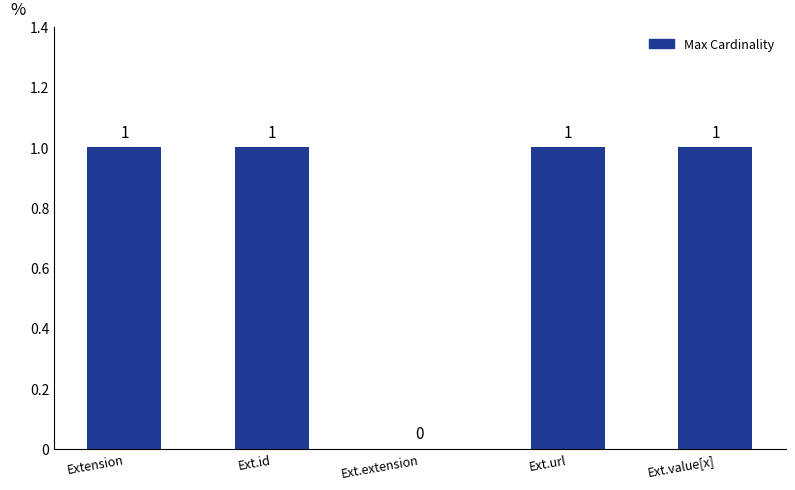

Count the number of data series in this chart.

1